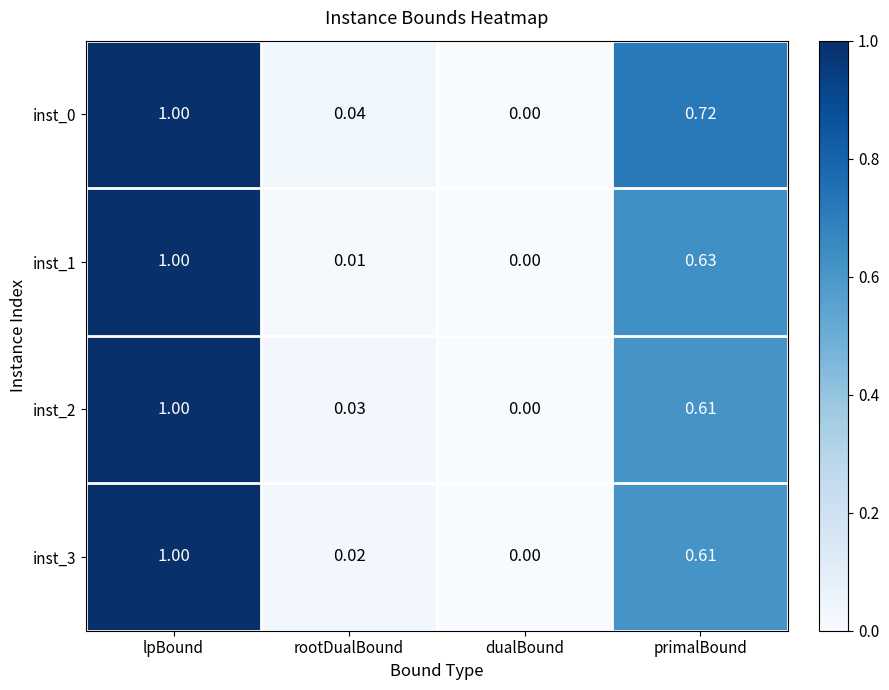

At which category is the sum across all series the highest?

lpBound